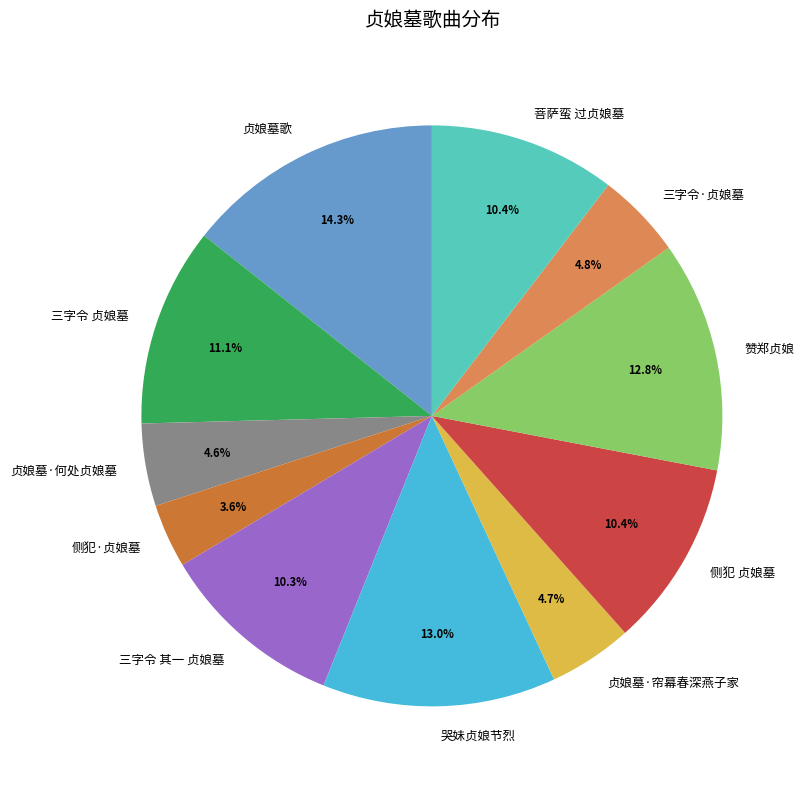

How much of the chart is everything except 三字令 其一 贞娘墓?

89.7%